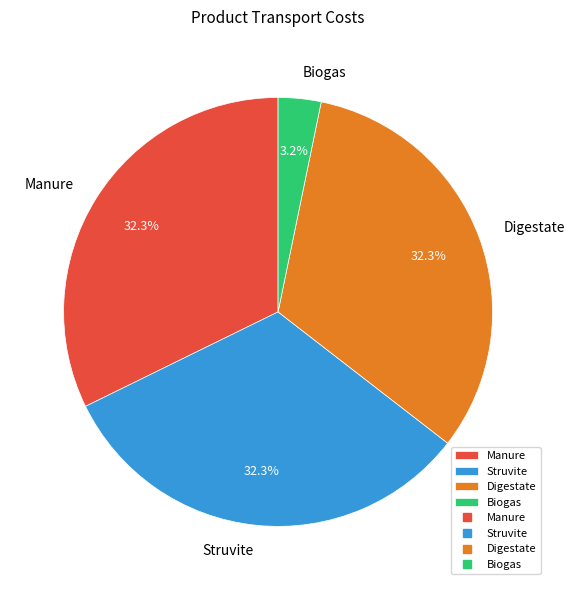

How many slices are in this pie chart?

4